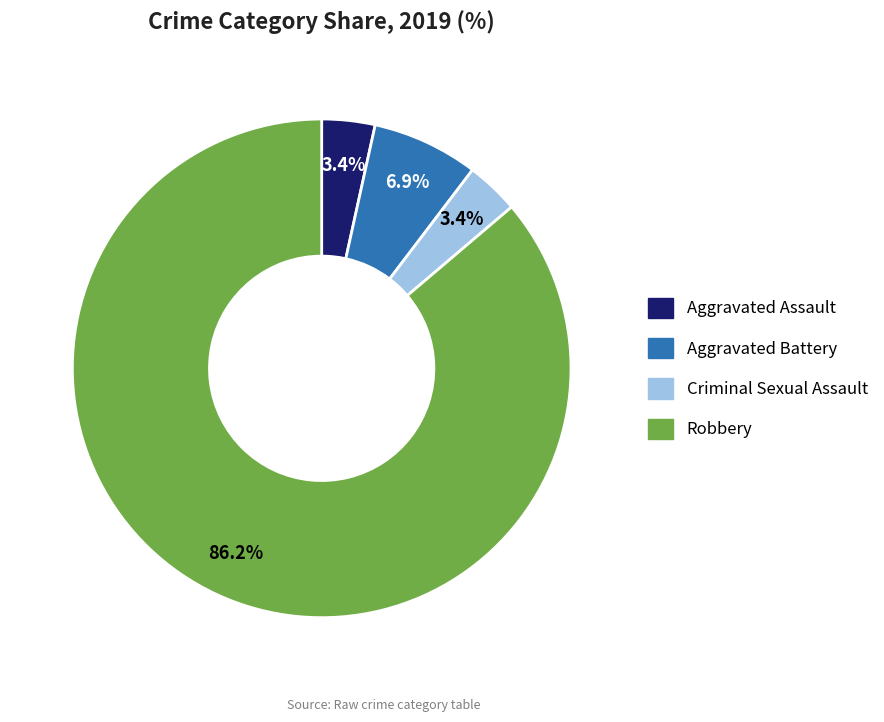

Which has a higher value, Aggravated Battery or Criminal Sexual Assault?

Aggravated Battery